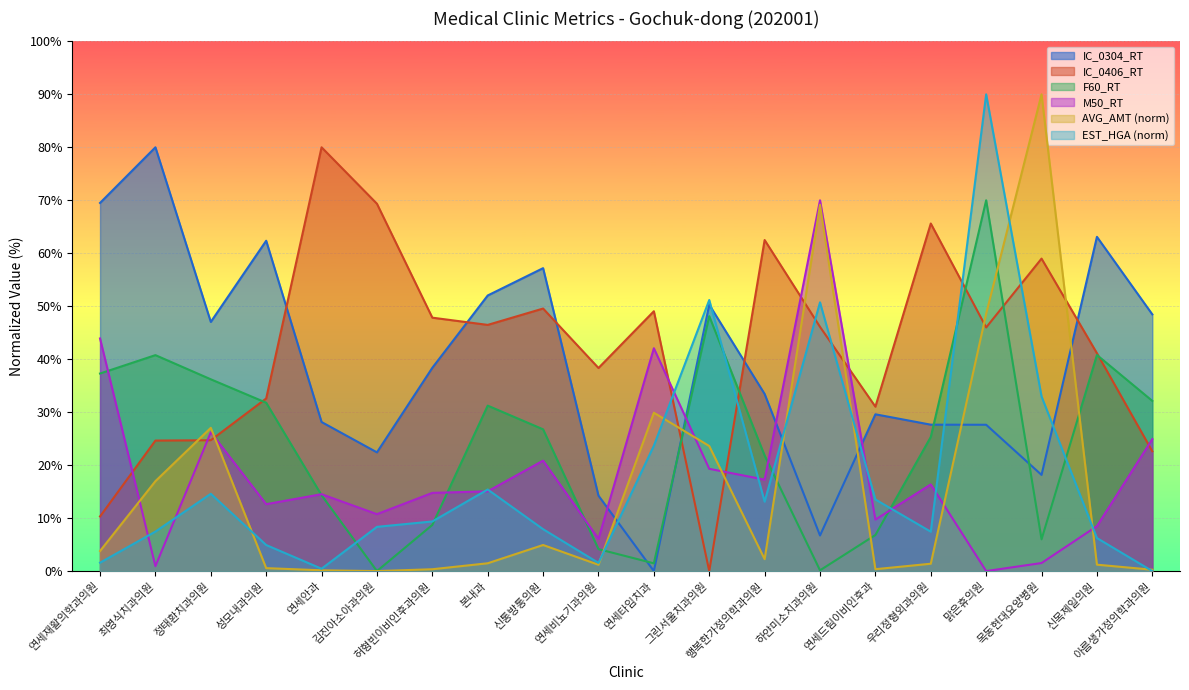

What value does the M50_RT series have at 본내과?

15.1